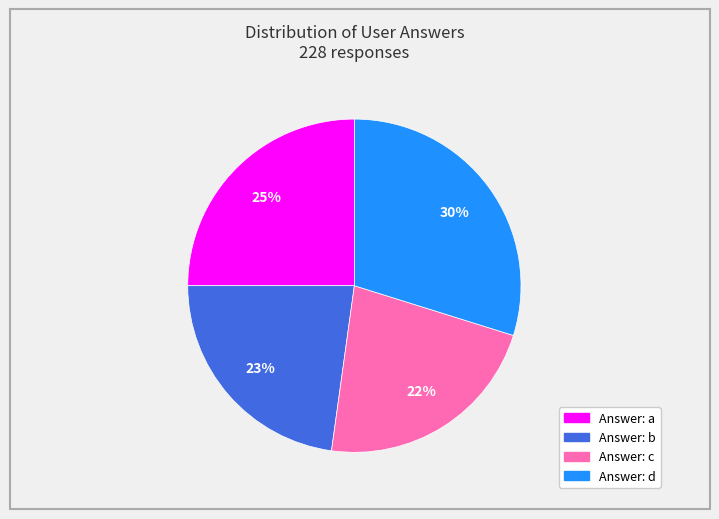

Count the number of slices in the pie.

4